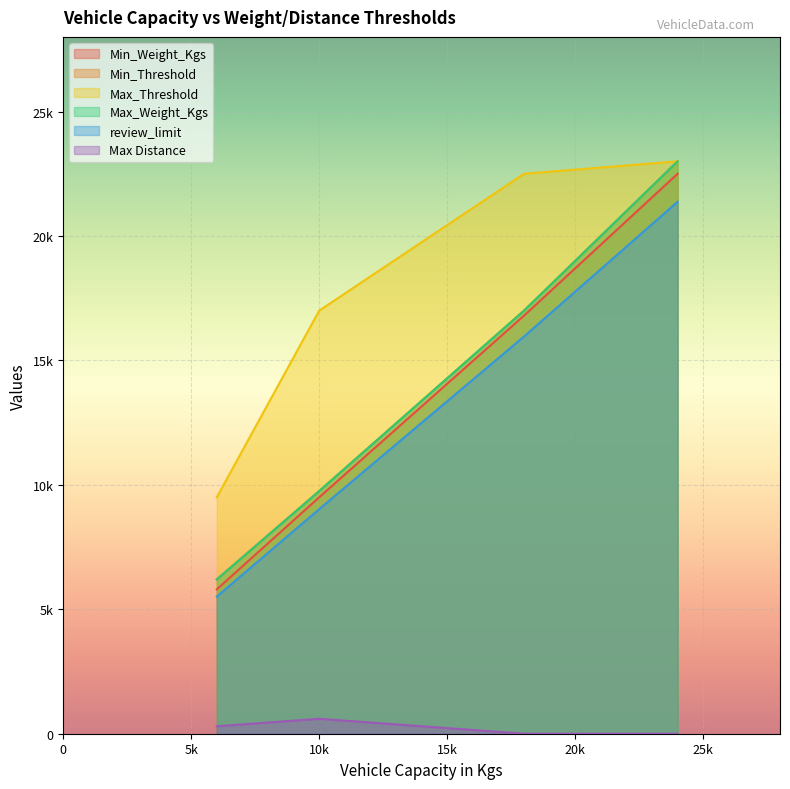

What is the sum of all Max_Threshold values?

72000